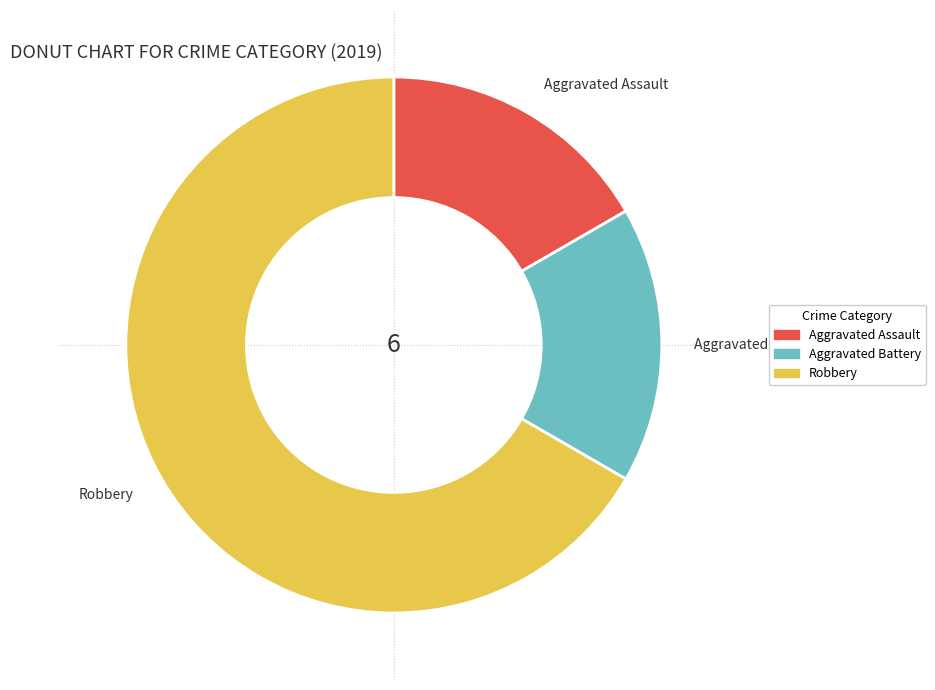

Which has a higher value, Robbery or Aggravated Battery?

Robbery